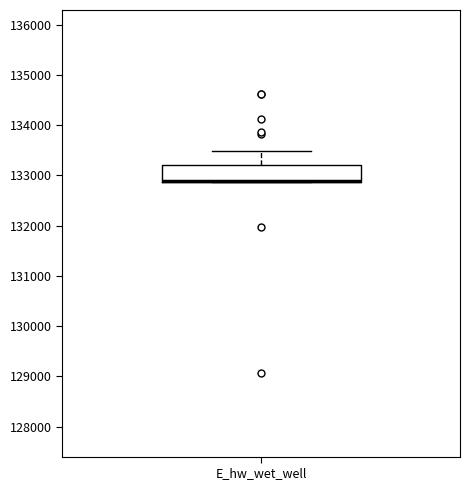

Where does the upper whisker of the box for E_hw_wet_well end on the y-axis? The values are not printed on the chart, so give them approximately, as read against the axis.

133500